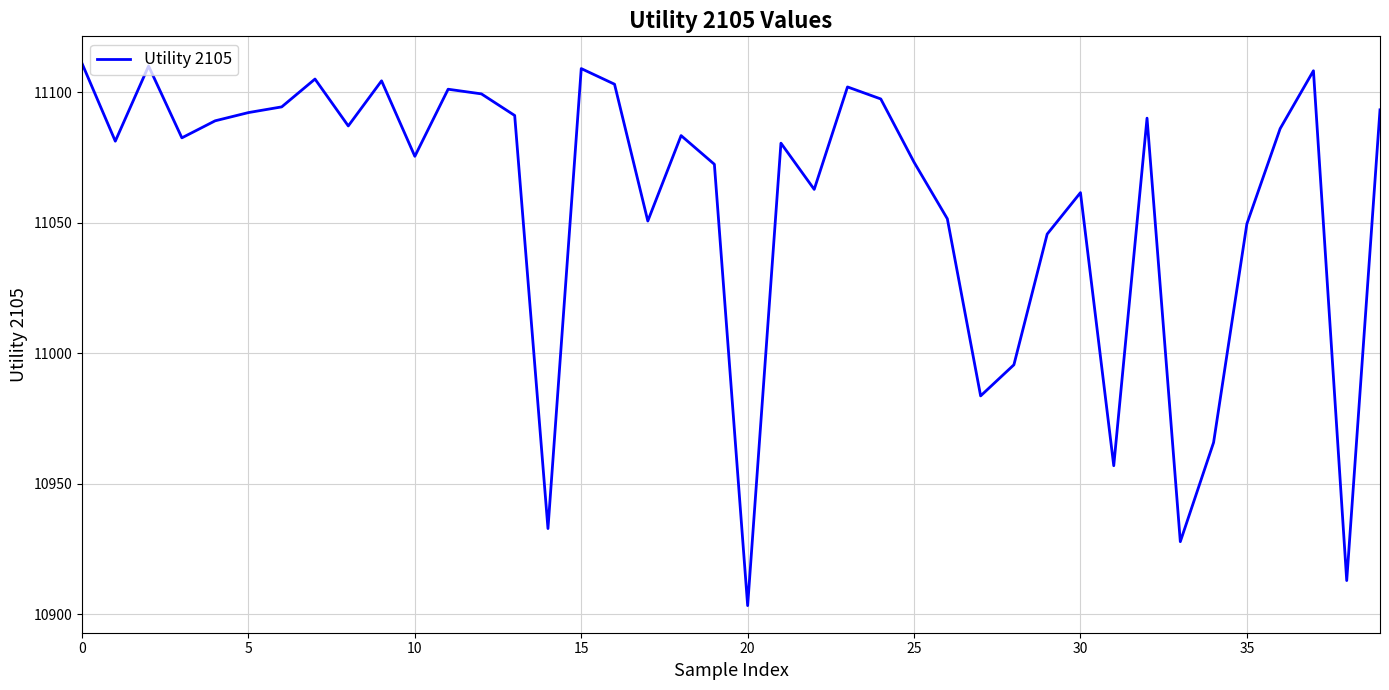

What is the difference between the maximum and minimum values?

207.7